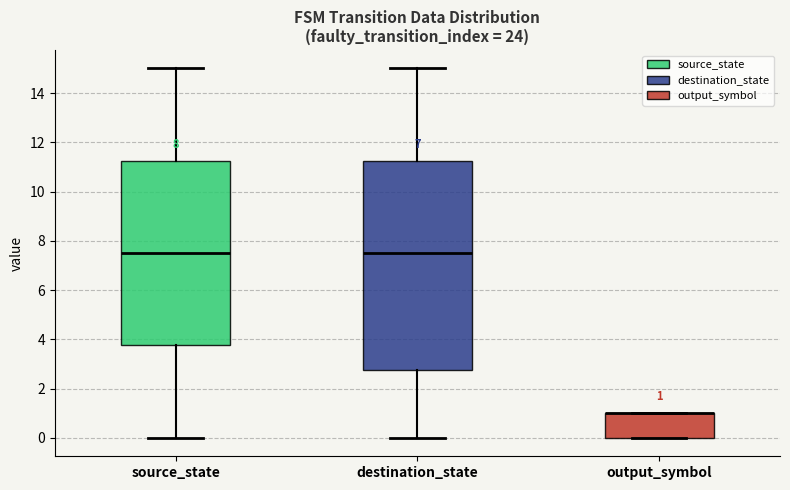

Which box is the tallest, from its lower edge to its upper edge?

destination_state